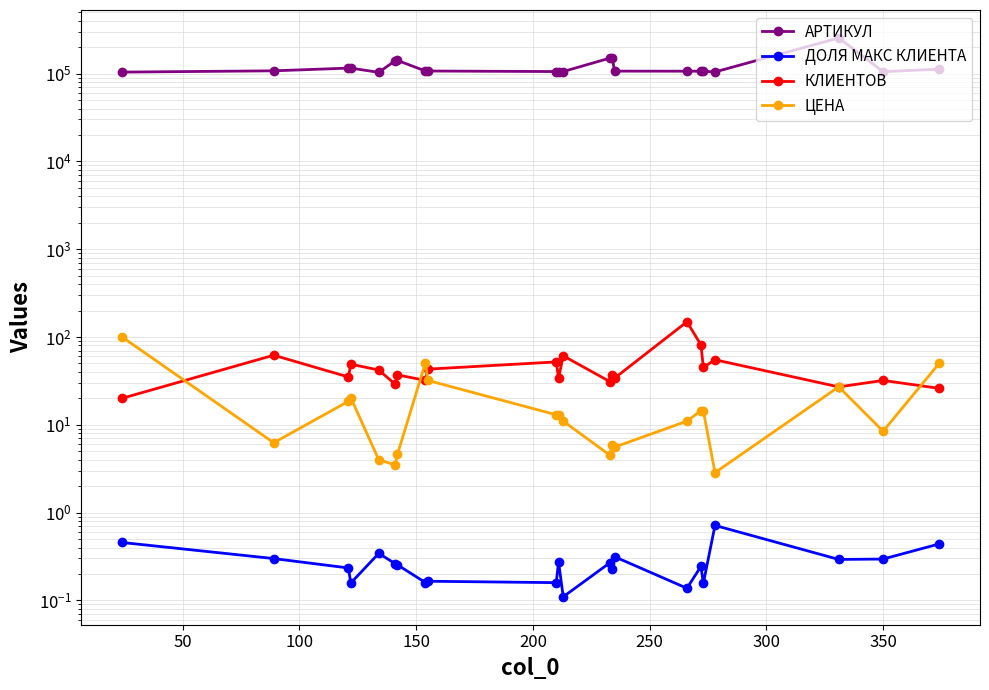

Which series has the largest total across all categories?

АРТИКУЛ